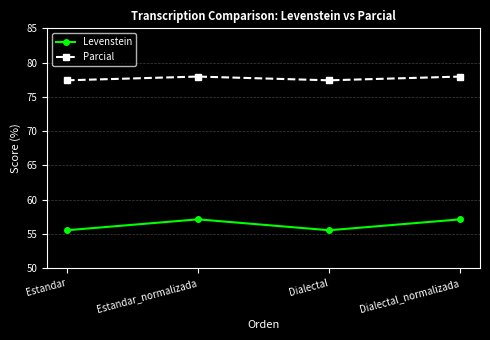

How many categories are shown in the chart?

4